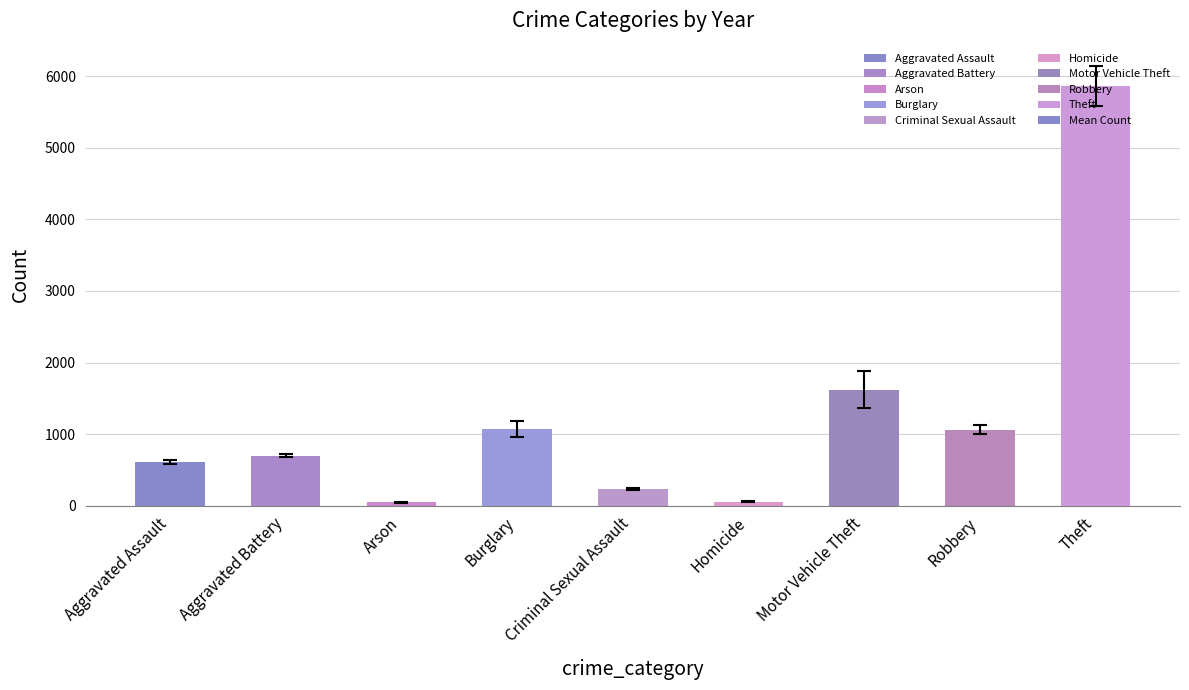

Which label corresponds to the largest value in the chart?

Theft